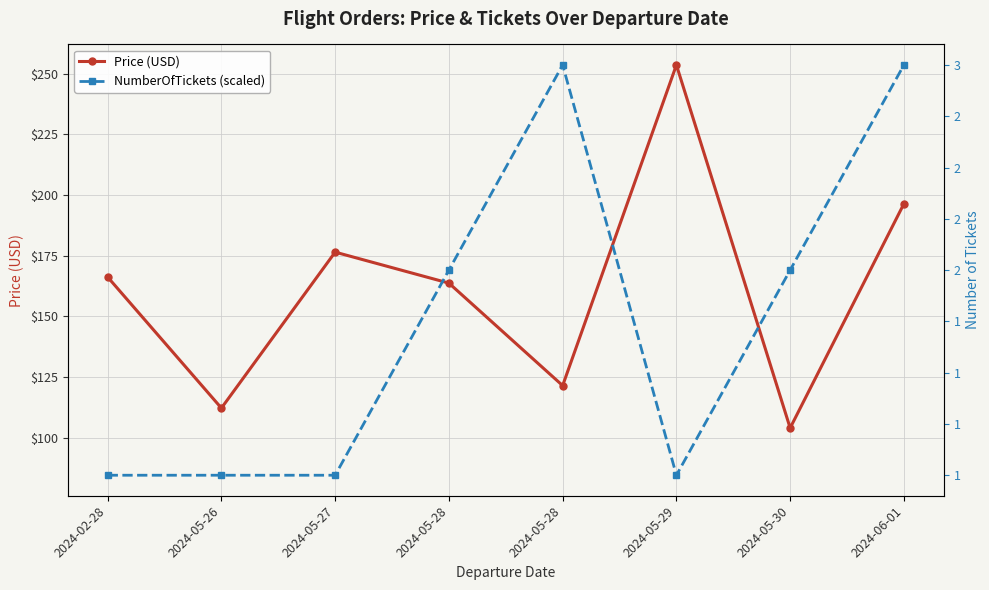

Which series has the widest spread of values?

NumberOfTickets (scaled)